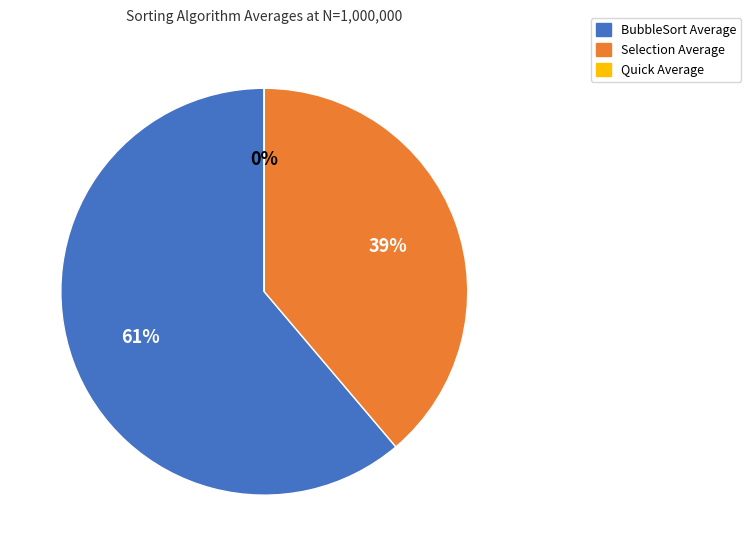

True or false: BubbleSort Average accounts for 61% of the total.

True